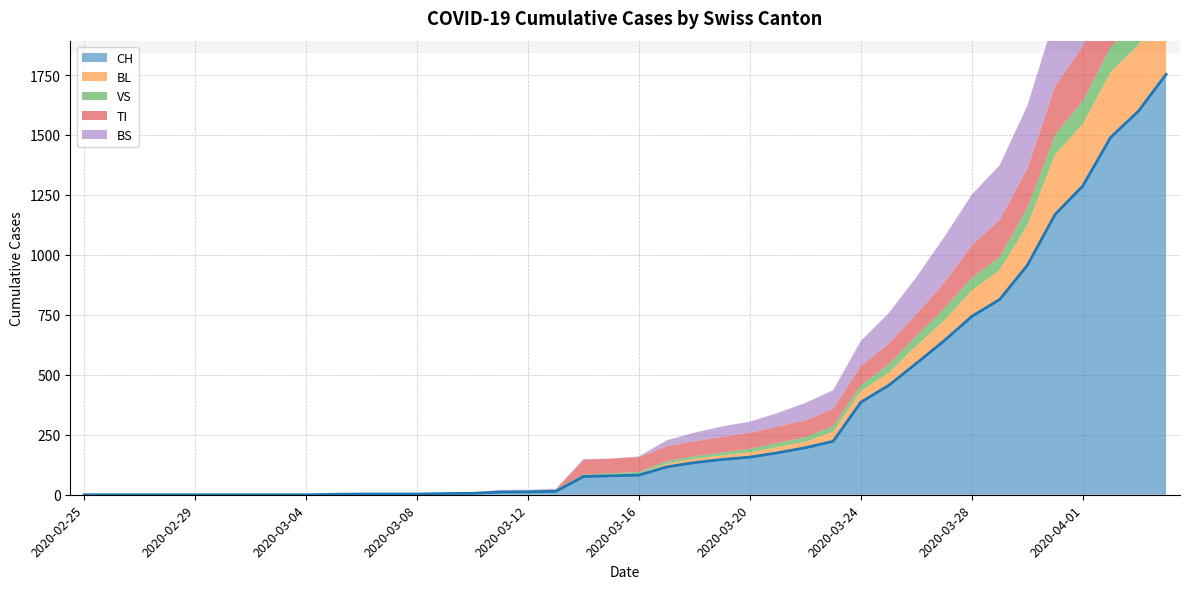

Where is BL nearest to the value 154?

2020-03-30